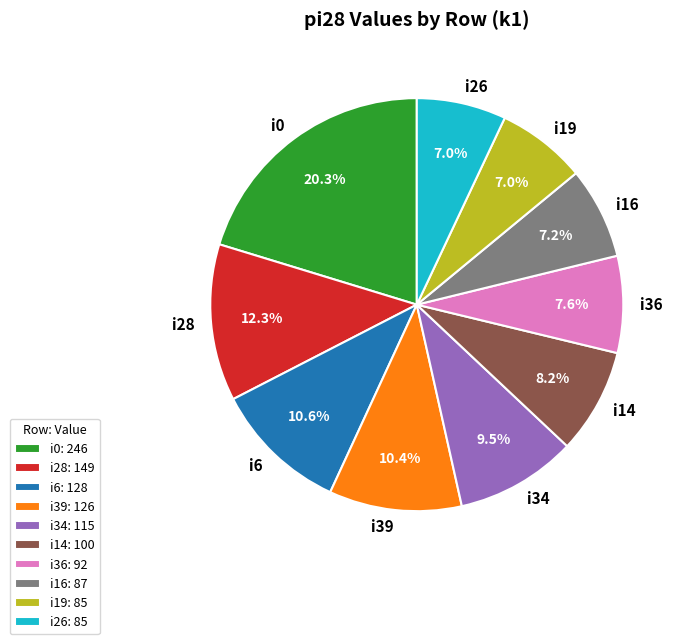

Approximately how many times larger is the value at i0 compared to i26?

2.9